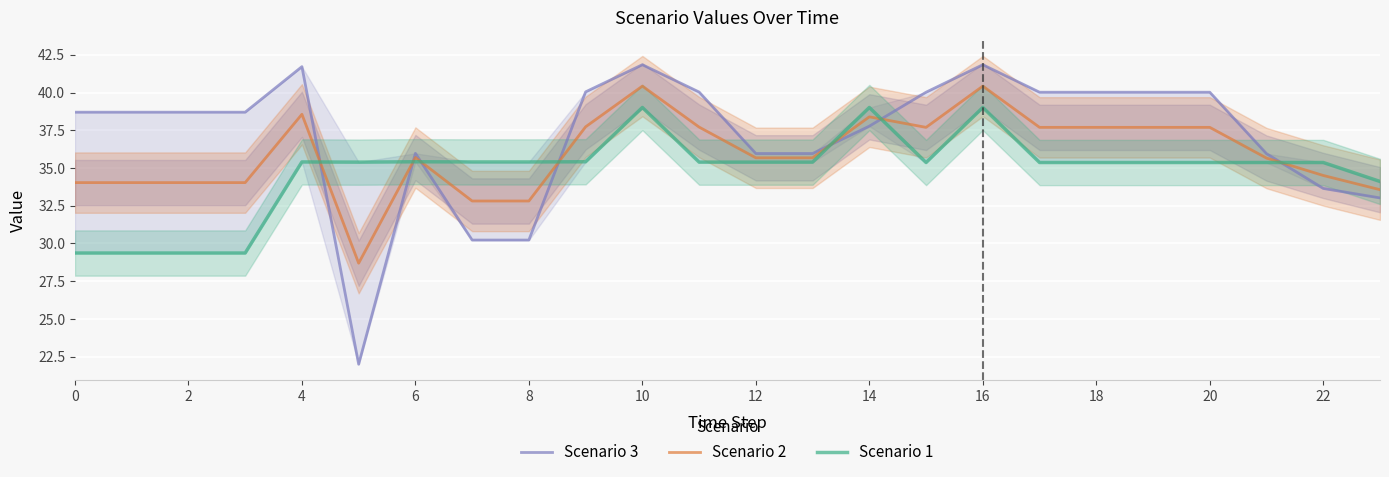

How many values in the Scenario 1 series exceed 35?

19